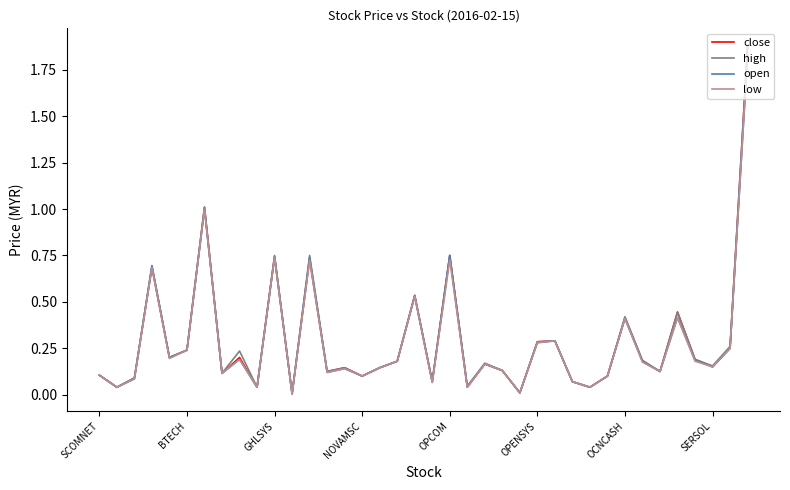

Rank the series by their average value, from lowest to highest.

low, open, close, high